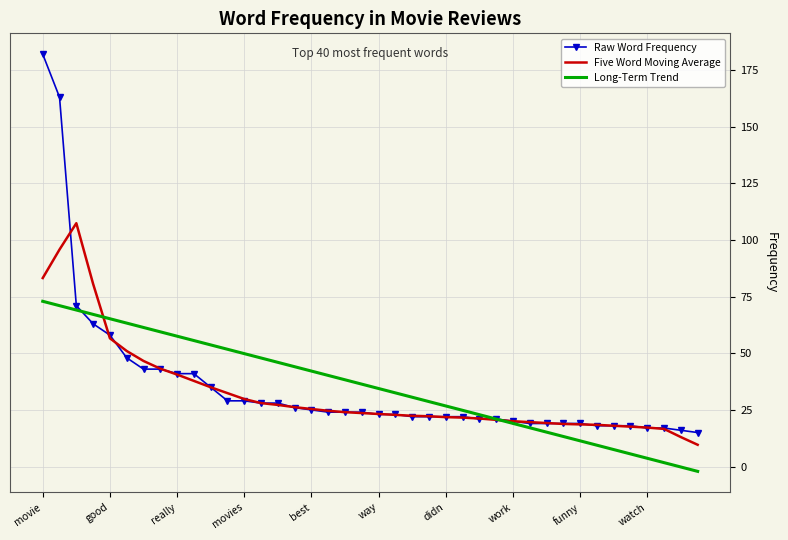

What is the greatest value displayed?

182.0